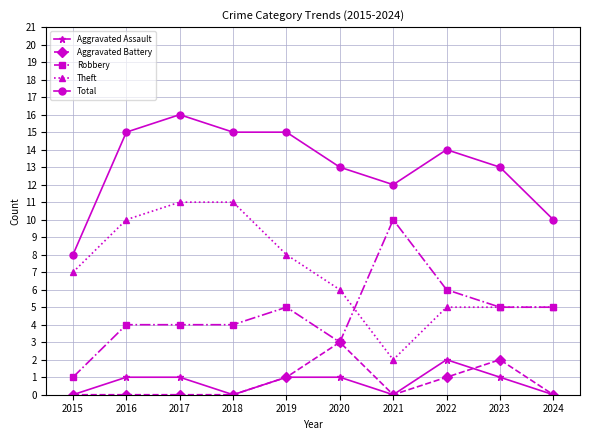

True or false: Total and Robbery intersect in this chart.

False